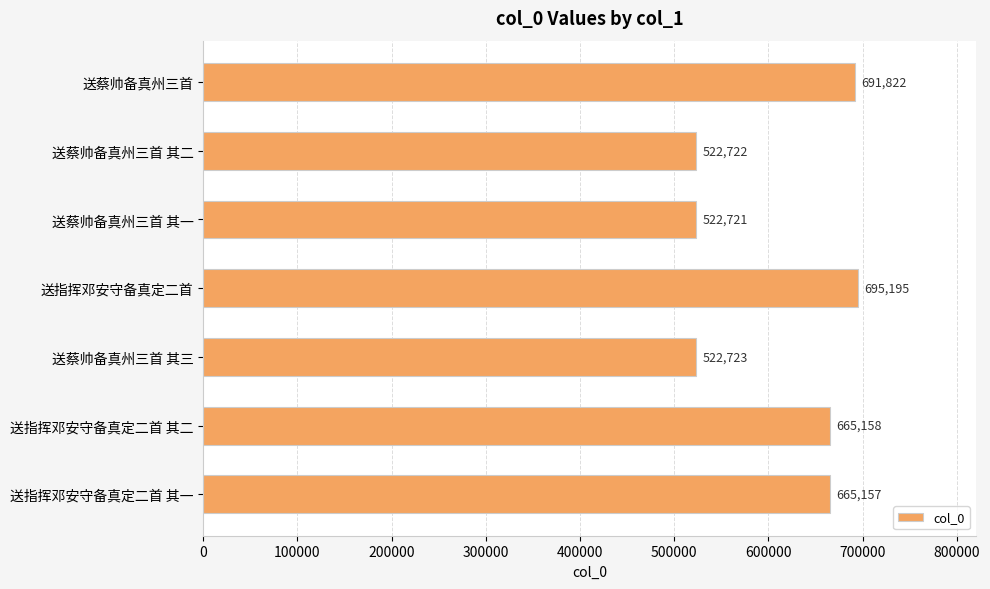

Rank the categories by value from highest to lowest.

送指挥邓安守备真定二首, 送蔡帅备真州三首, 送指挥邓安守备真定二首 其二, 送指挥邓安守备真定二首 其一, 送蔡帅备真州三首 其三, 送蔡帅备真州三首 其二, 送蔡帅备真州三首 其一